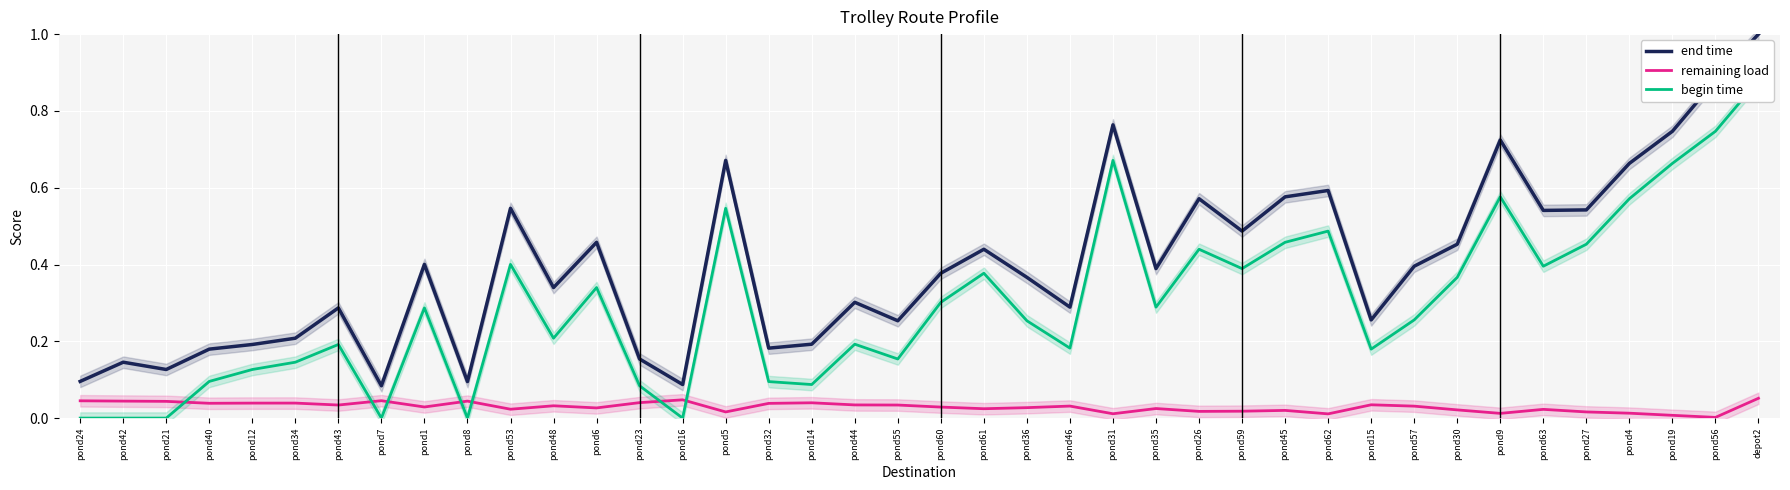

What is the sum of all end time values?

16.1